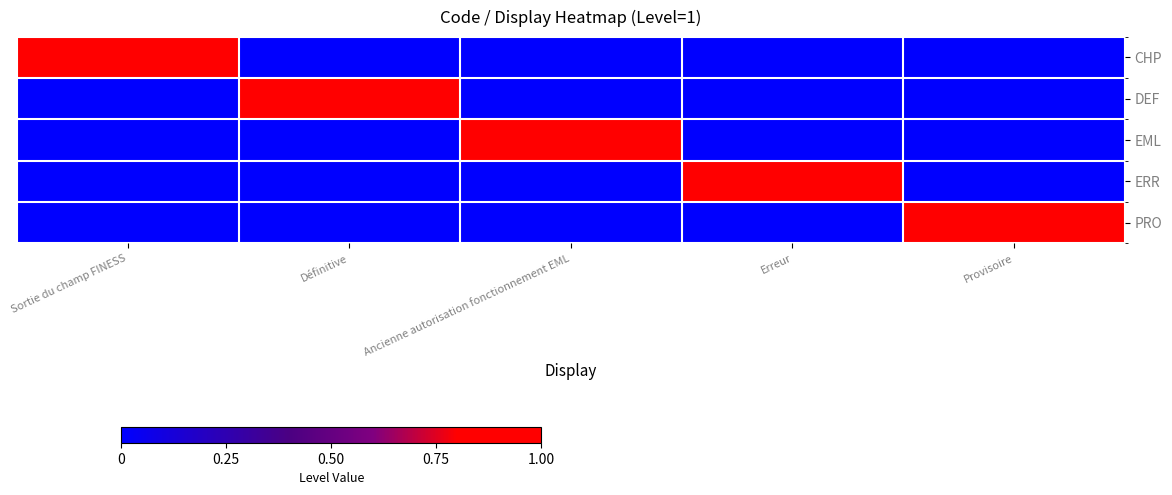

At Ancienne autorisation fonctionnement EML, list the series in order from smallest to largest.

CHP, DEF, ERR, PRO, EML